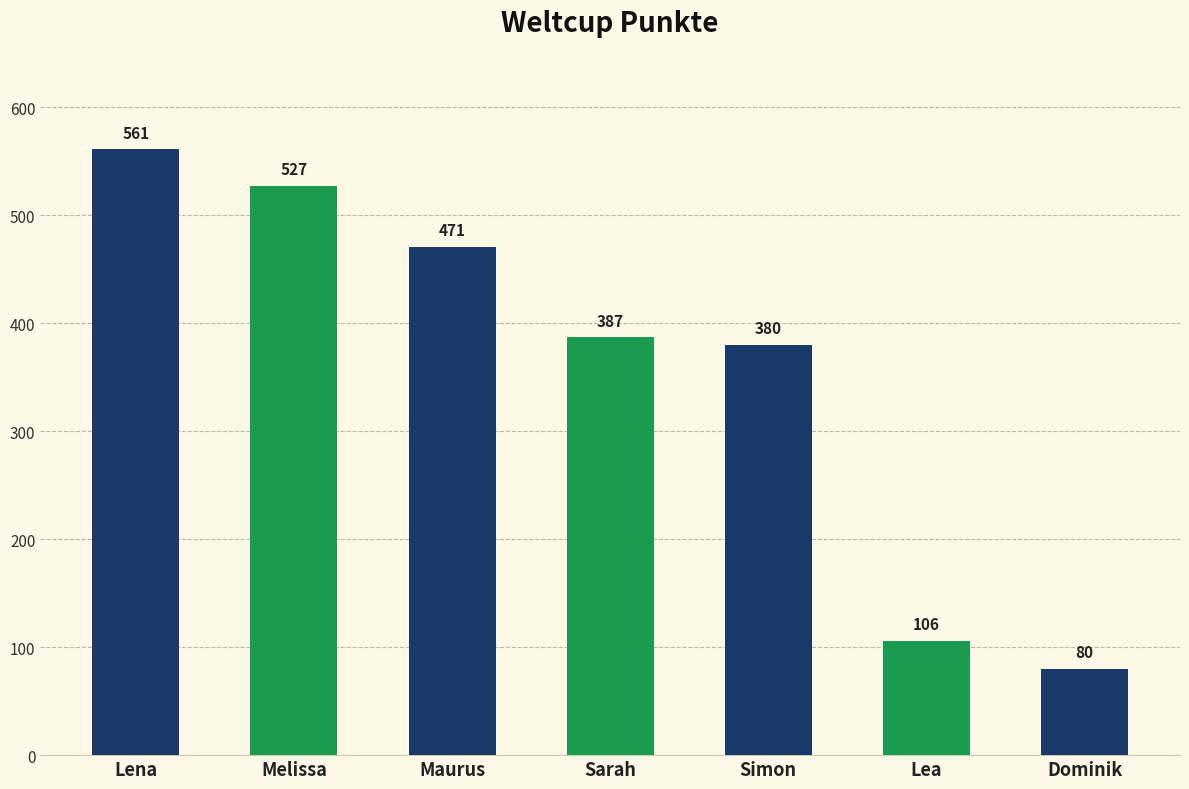

Rank the categories by value from lowest to highest.

Dominik, Lea, Simon, Sarah, Maurus, Melissa, Lena